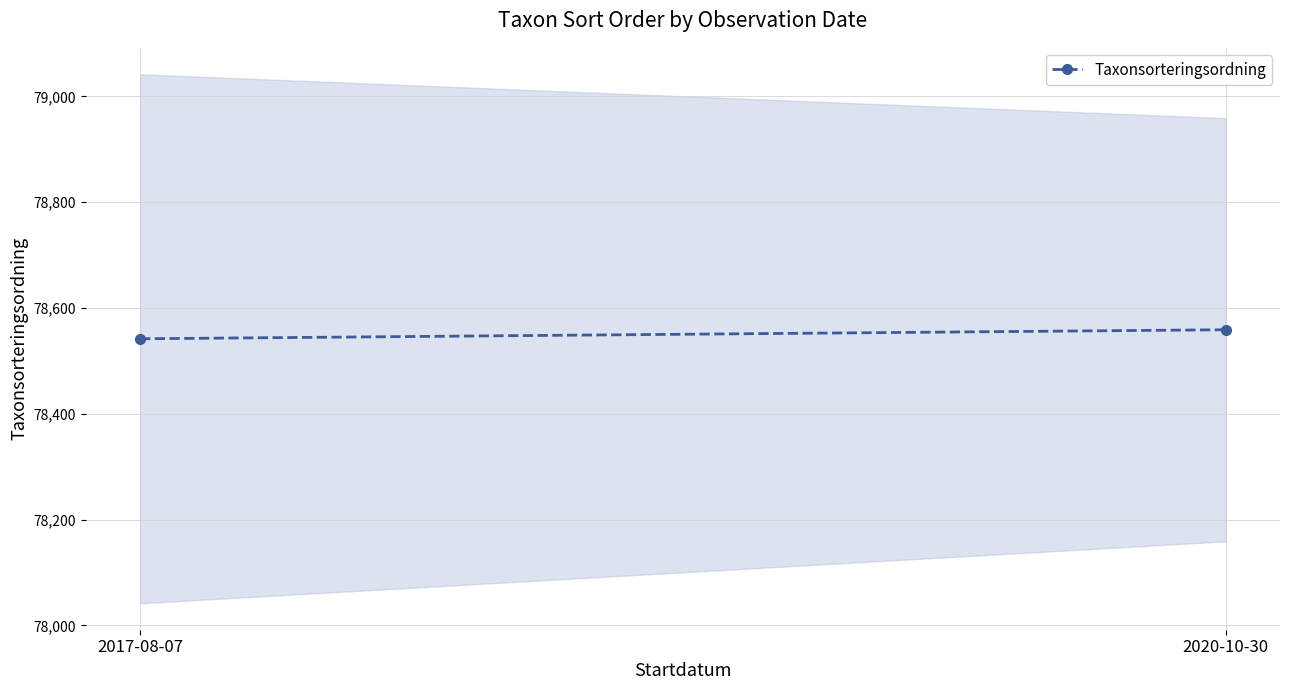

What position from the left is 2020-10-30?

2